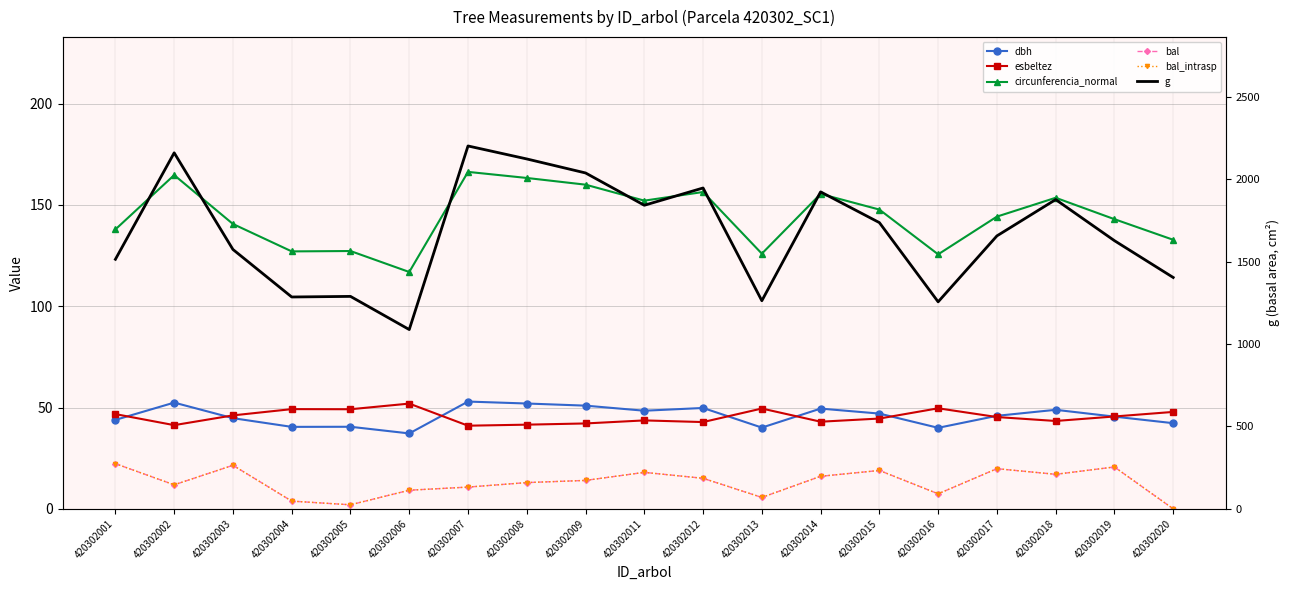

Reading left to right, transcribe all the data shown in this chart.

dbh: 420302001=43.9	420302002=52.4	420302003=44.8	420302004=40.5	420302005=40.5	420302006=37.2	420302007=53.0	420302008=52.0	420302009=50.9	420302011=48.4	420302012=49.8	420302013=40.1	420302014=49.5	420302015=47.0	420302016=40.0	420302017=45.9	420302018=48.9	420302019=45.5	420302020=42.3
esbeltez: 420302001=46.8	420302002=41.3	420302003=46.1	420302004=49.2	420302005=49.2	420302006=52.0	420302007=41.0	420302008=41.5	420302009=42.1	420302011=43.6	420302012=42.8	420302013=49.5	420302014=43.0	420302015=44.6	420302016=49.6	420302017=45.3	420302018=43.4	420302019=45.6	420302020=47.8
circunferencia_normal: 420302001=137.9	420302002=164.8	420302003=140.6	420302004=127.1	420302005=127.3	420302006=116.9	420302007=166.3	420302008=163.3	420302009=160.0	420302011=152.1	420302012=156.4	420302013=126.0	420302014=155.5	420302015=147.7	420302016=125.6	420302017=144.3	420302018=153.6	420302019=143.0	420302020=132.8
bal: 420302001=22.3	420302002=11.8	420302003=21.5	420302004=3.8	420302005=2.0	420302006=9.2	420302007=10.7	420302008=12.9	420302009=14.0	420302011=18.0	420302012=15.1	420302013=5.6	420302014=16.1	420302015=18.9	420302016=7.4	420302017=19.8	420302018=17.0	420302019=20.7	420302020=0.0
bal_intrasp: 420302001=22.3	420302002=11.8	420302003=21.5	420302004=3.8	420302005=2.0	420302006=9.2	420302007=10.7	420302008=12.9	420302009=14.0	420302011=18.0	420302012=15.1	420302013=5.6	420302014=16.1	420302015=18.9	420302016=7.4	420302017=19.8	420302018=17.0	420302019=20.7	420302020=0.0
g: 420302001=1514.2	420302002=2160.2	420302003=1573.7	420302004=1285.4	420302005=1289.0	420302006=1087.8	420302007=2201.8	420302008=2123.0	420302009=2038.0	420302011=1842.0	420302012=1946.8	420302013=1262.7	420302014=1923.2	420302015=1736.7	420302016=1256.0	420302017=1656.1	420302018=1876.6	420302019=1627.2	420302020=1403.8